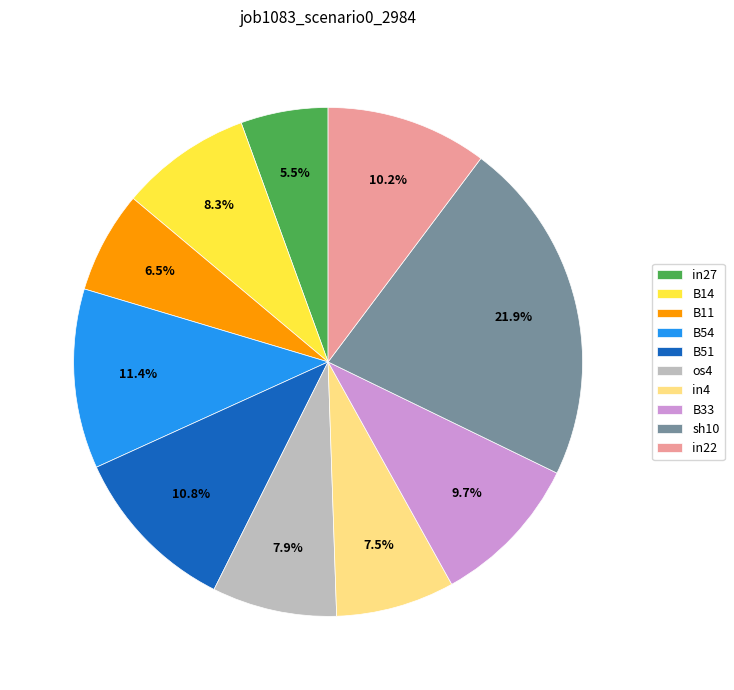

Is there a majority slice in this chart?

No